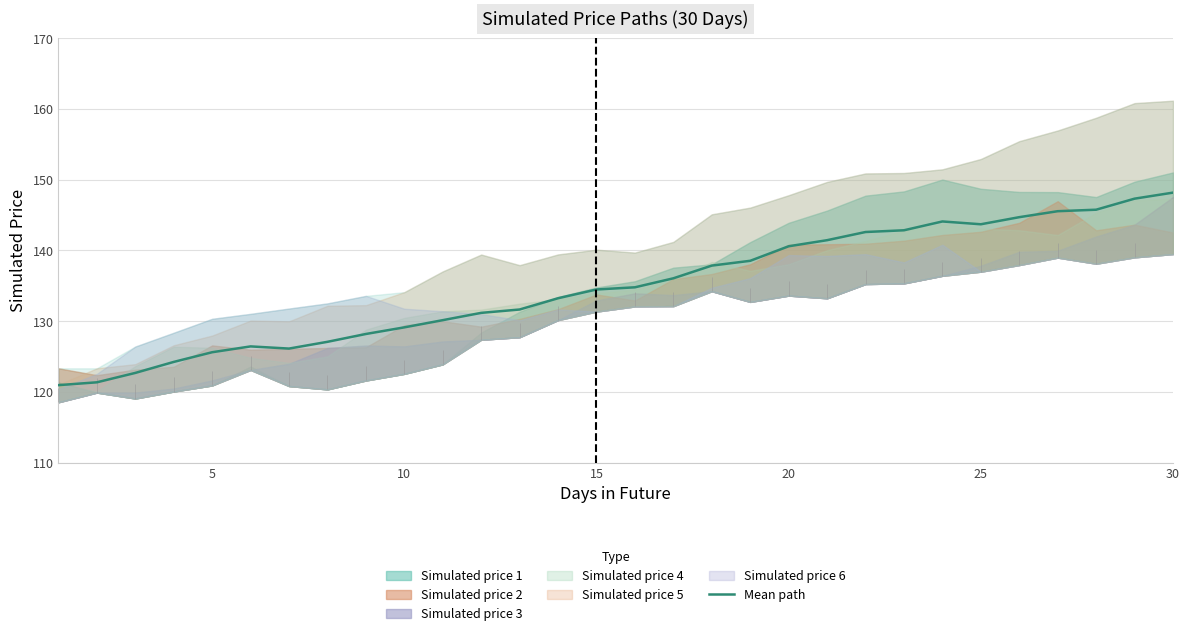

What is the highest value of the Mean path series?

148.2